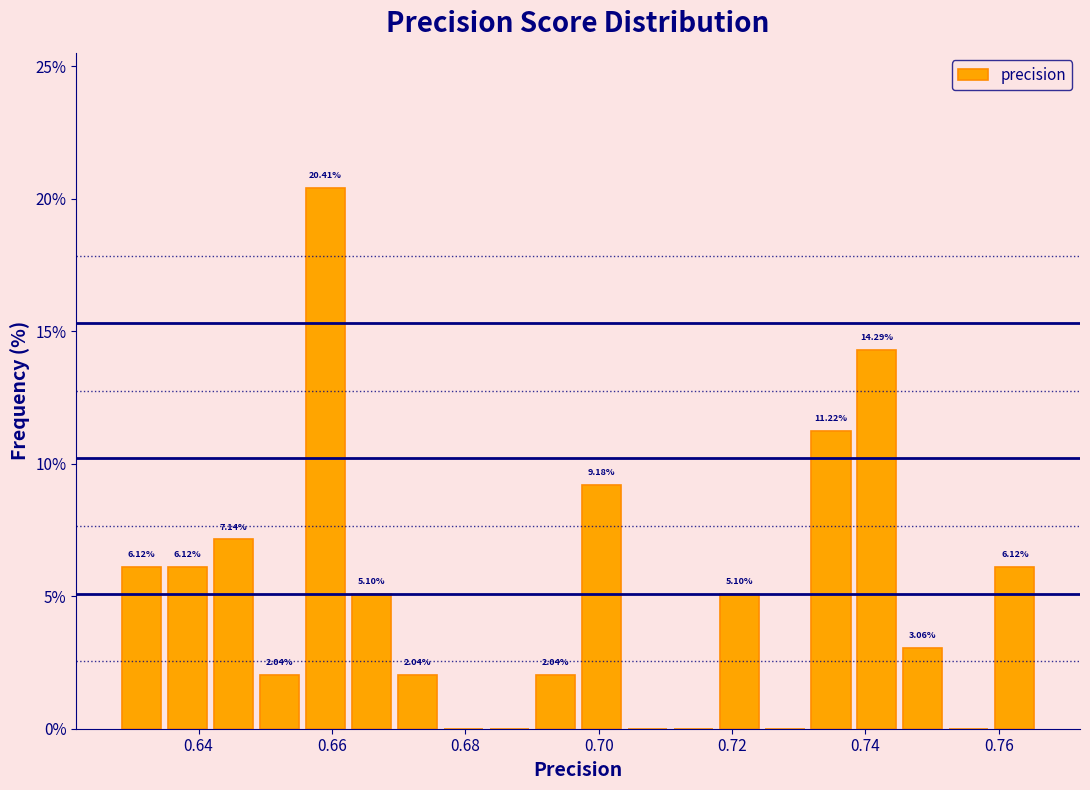

Around what value on the x-axis is the tallest bar? Give the approximate position of its centre, as read against the axis.

0.660